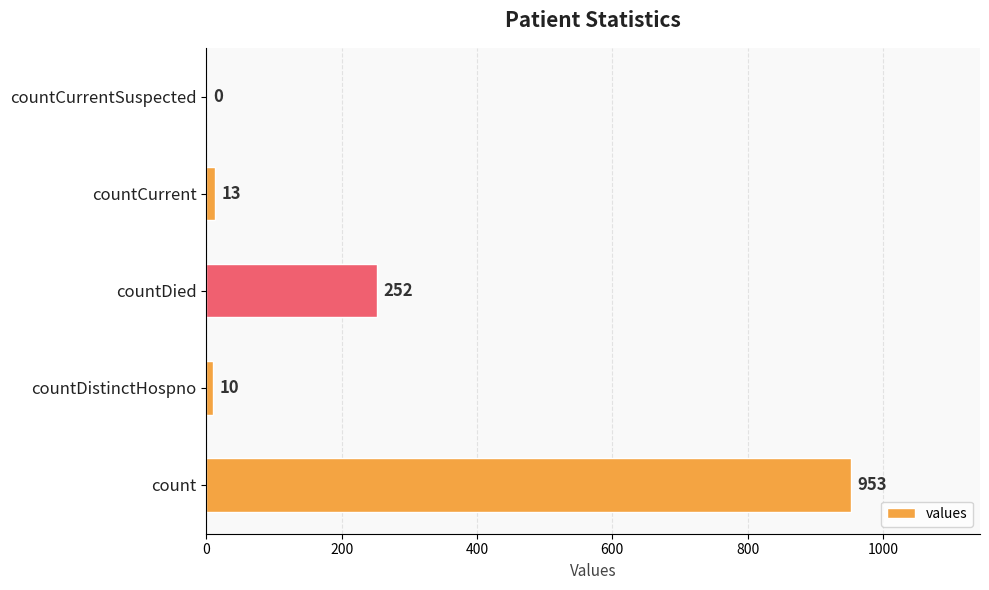

What is the maximum value shown in the chart?

953